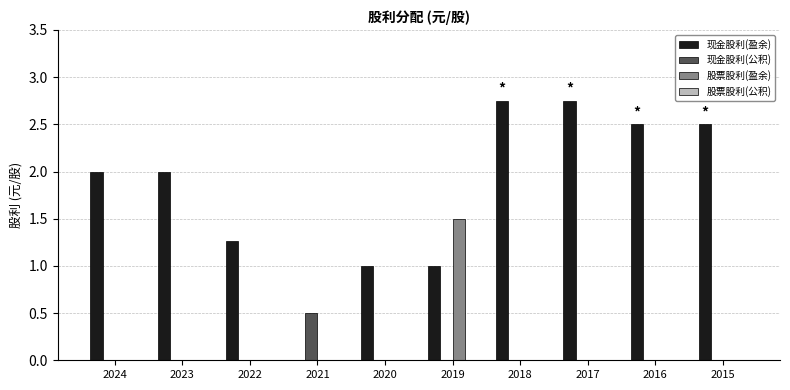

Is the value of 现金股利(公积) at 2021 greater than the value of 现金股利(盈余) at 2018?

No